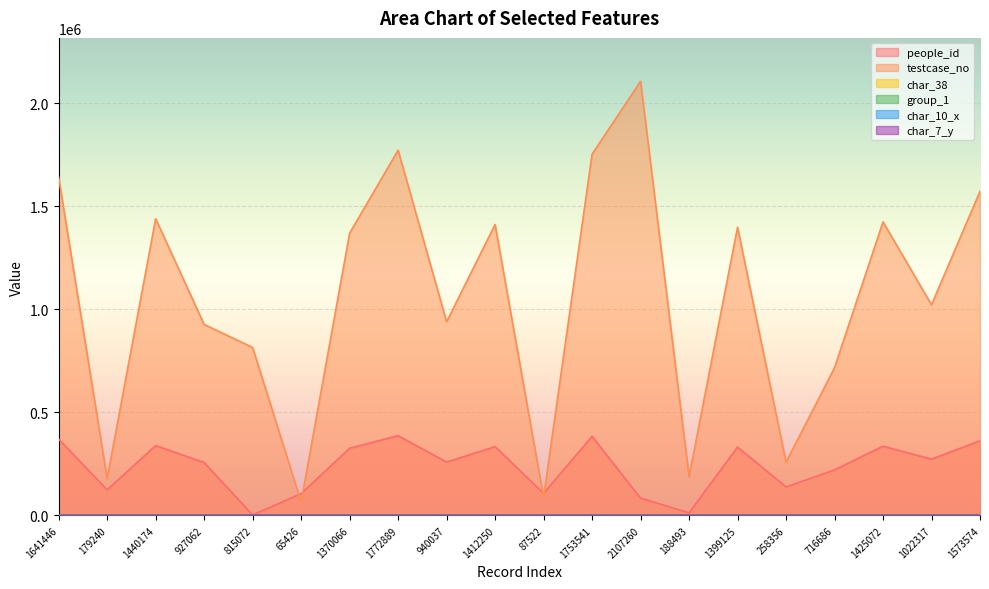

True or false: char_38 has a value of 0 at 1772889.

True